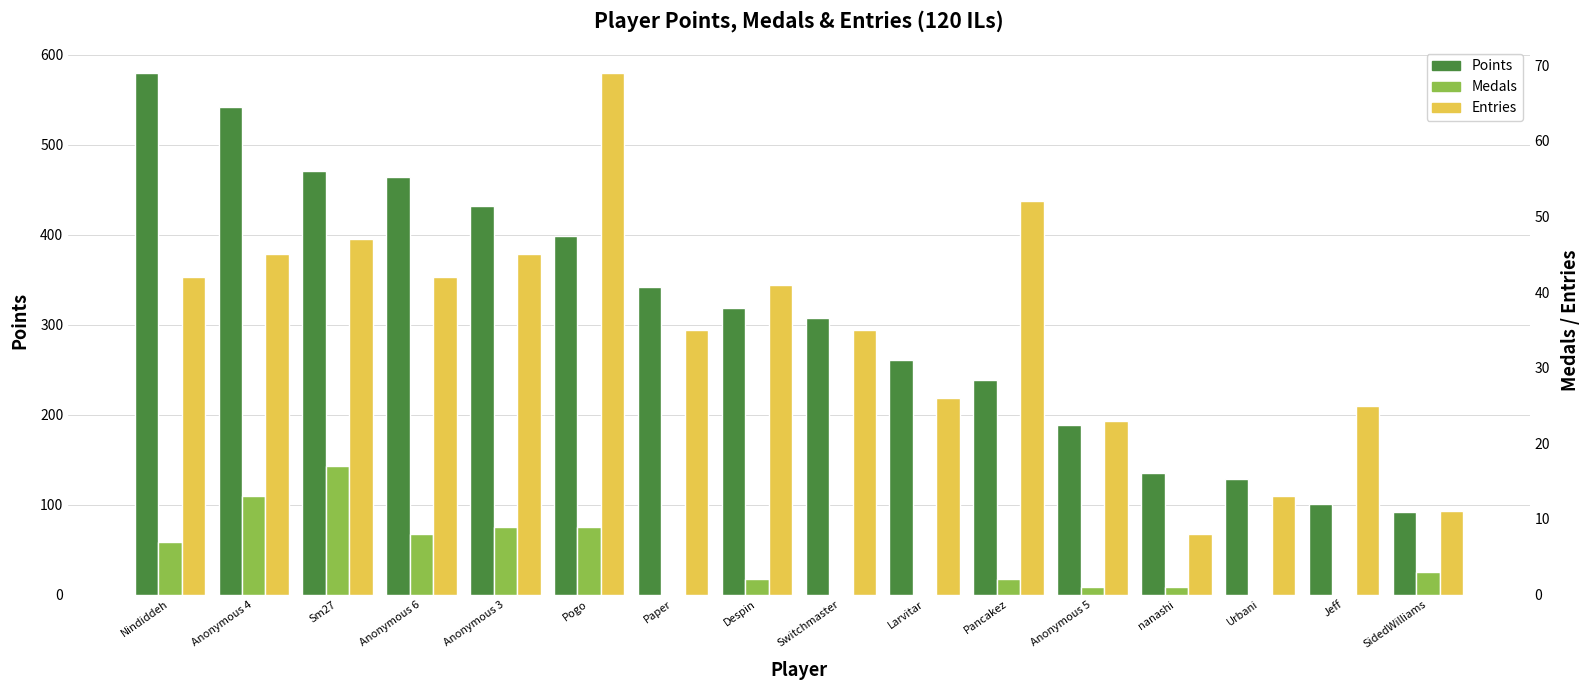

What is the value of the Points bar at the 9th from the left?

307